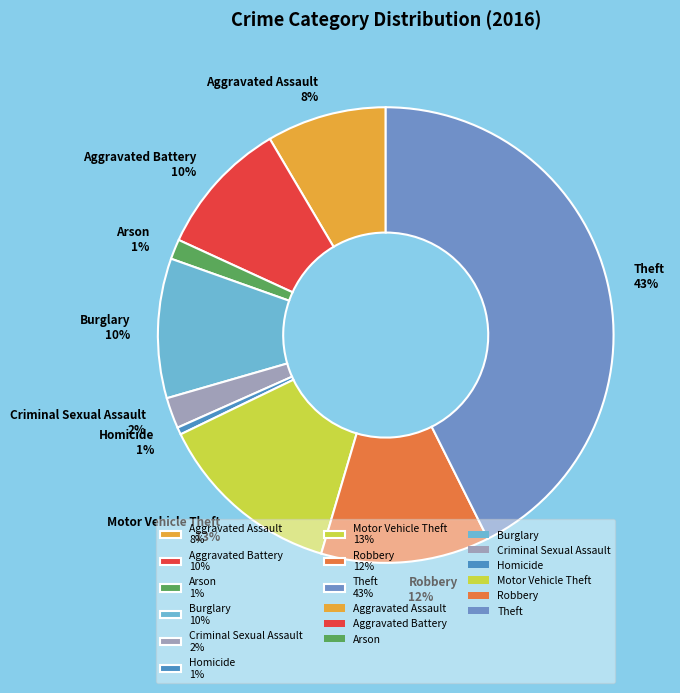

Combined, do Aggravated Assault 8% and Motor Vehicle Theft 13% account for over 50%?

No